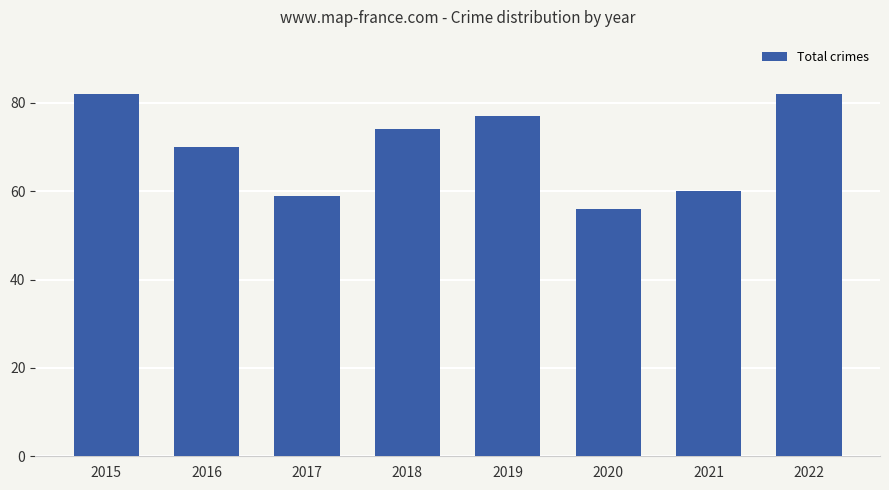

Is it true that the value at 2021 is 28?

False